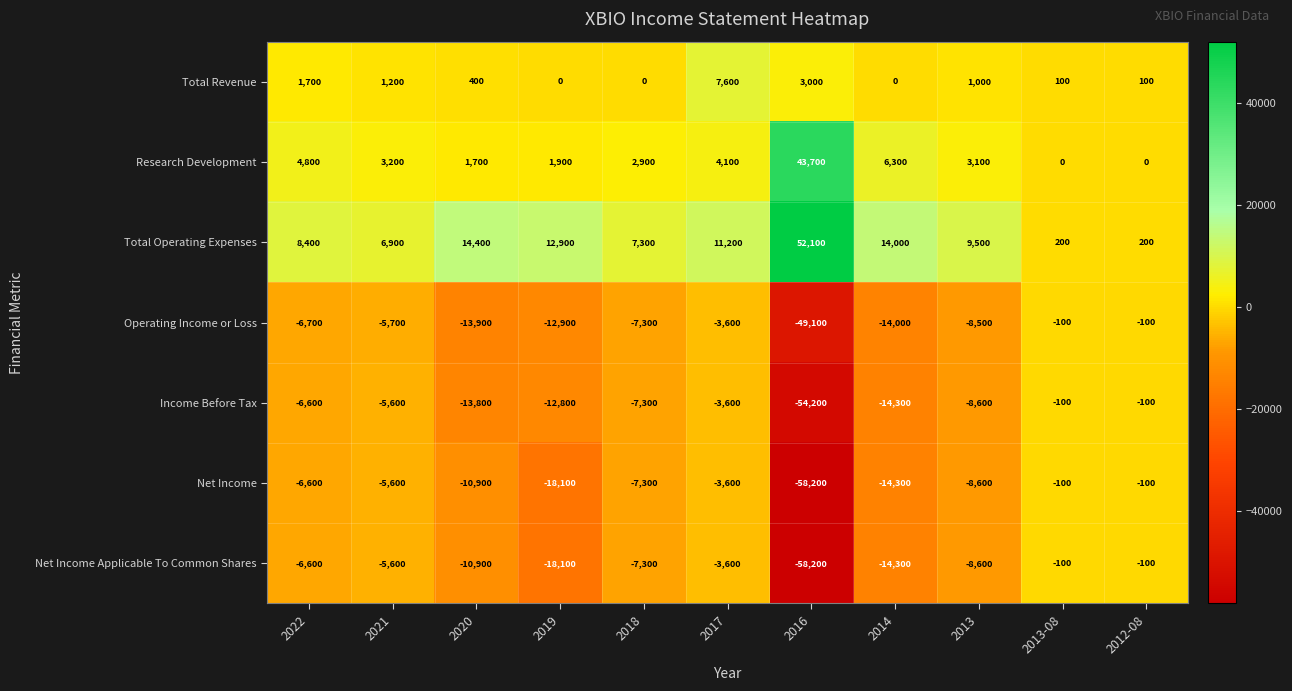

What is the difference between the maximum and minimum values in the Net Income series?

58100